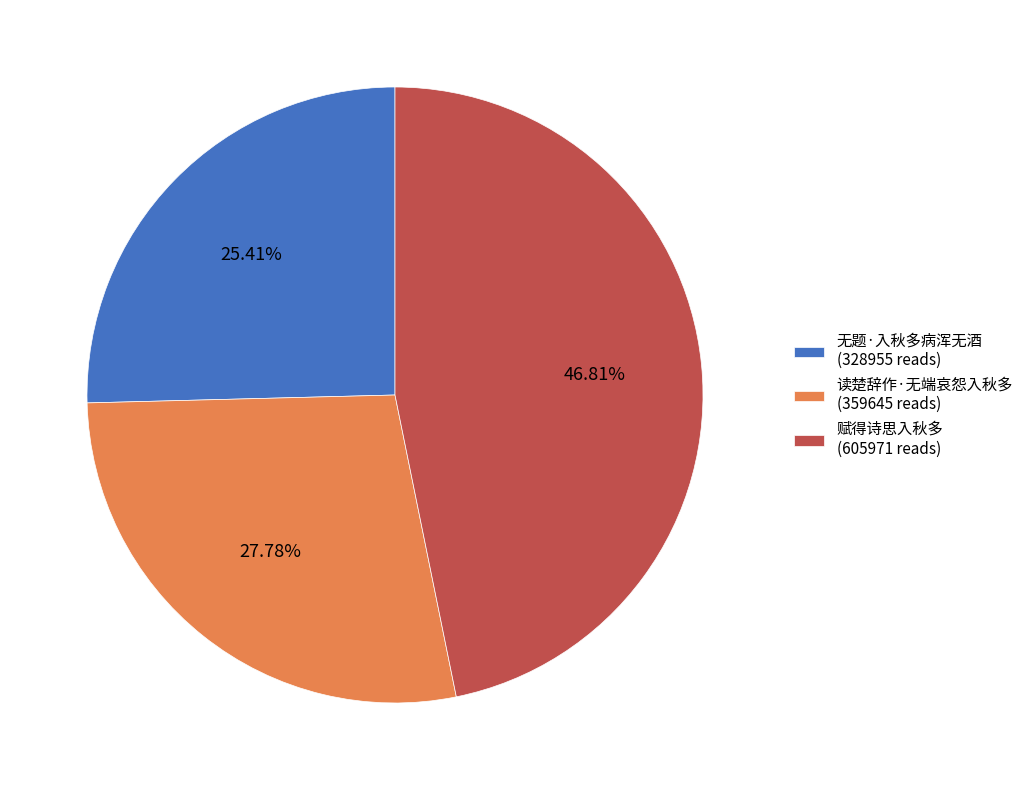

Count the number of slices in the pie.

3